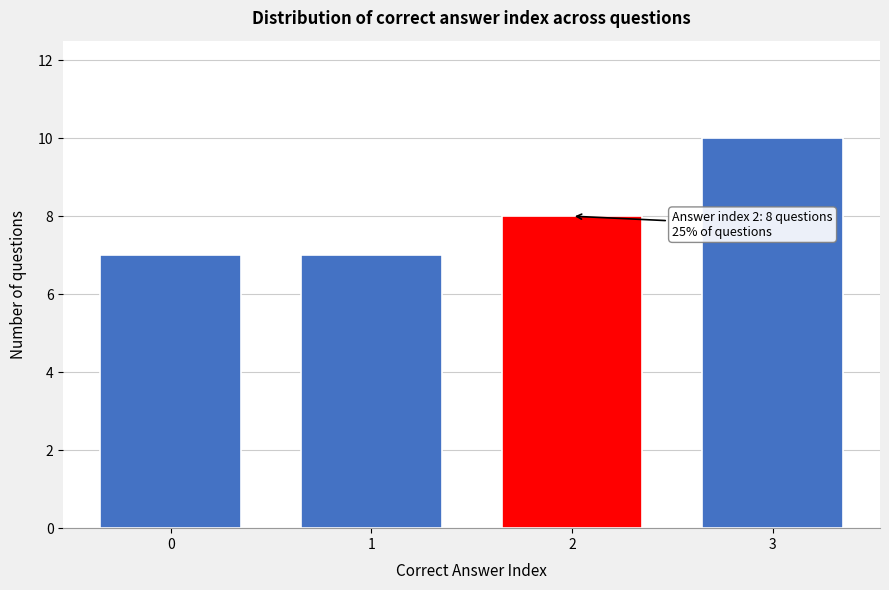

Reading right to left, extract all data points from this chart.

10	8	7	7